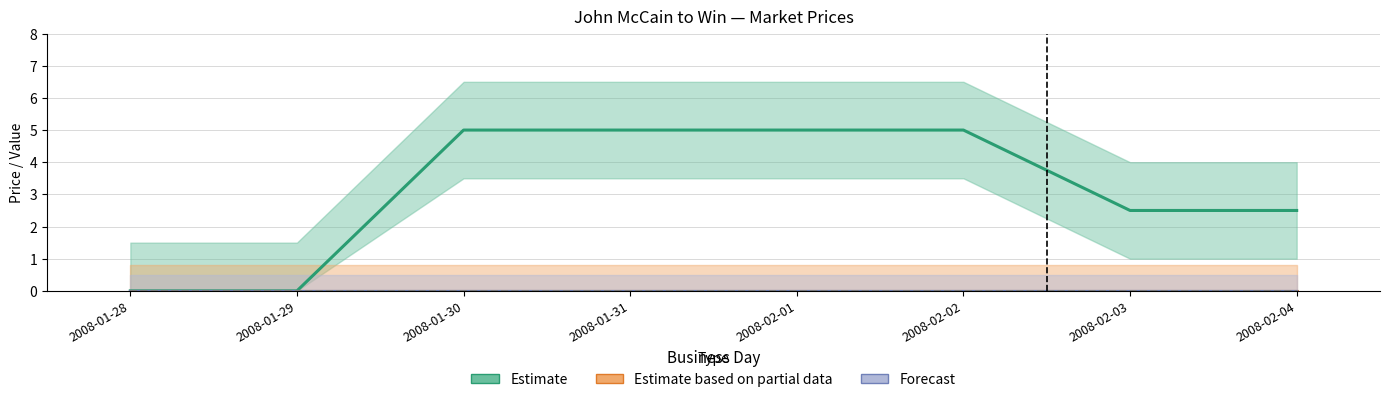

What position from the left is 2008-01-31?

4